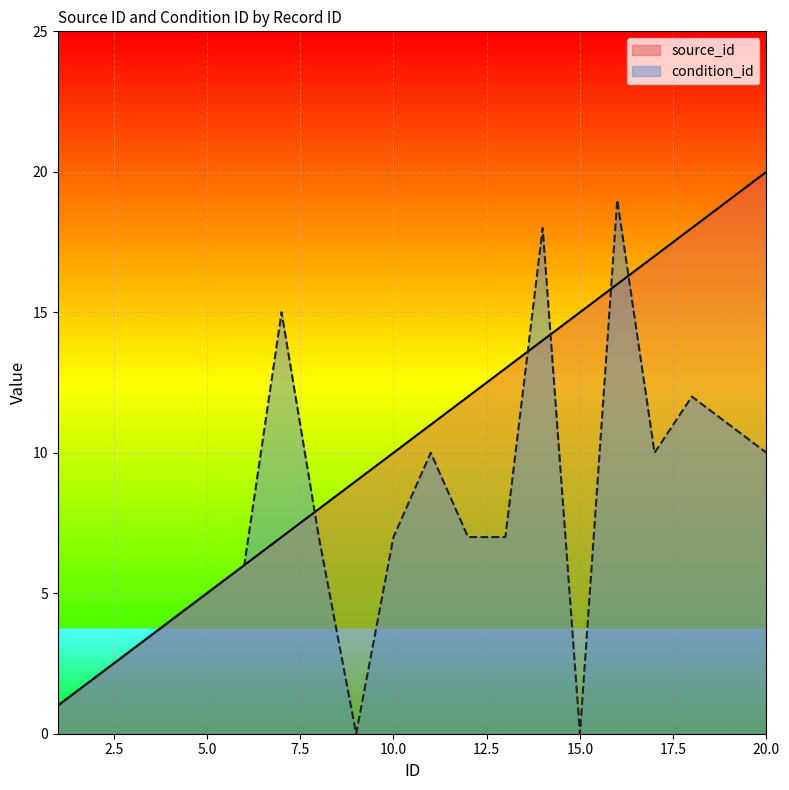

True or false: source_id has more than 2 interior local peaks.

False